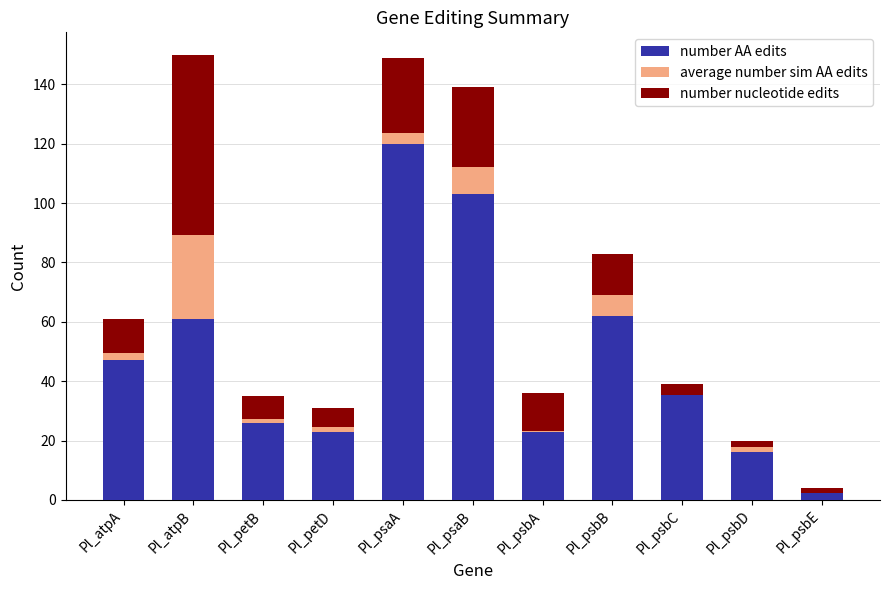

How many groups of bars are there?

11